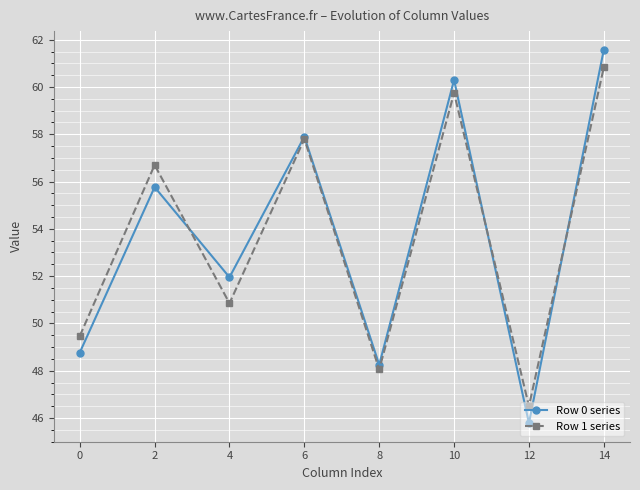

What is the difference between the highest and lowest values at 4?

1.1